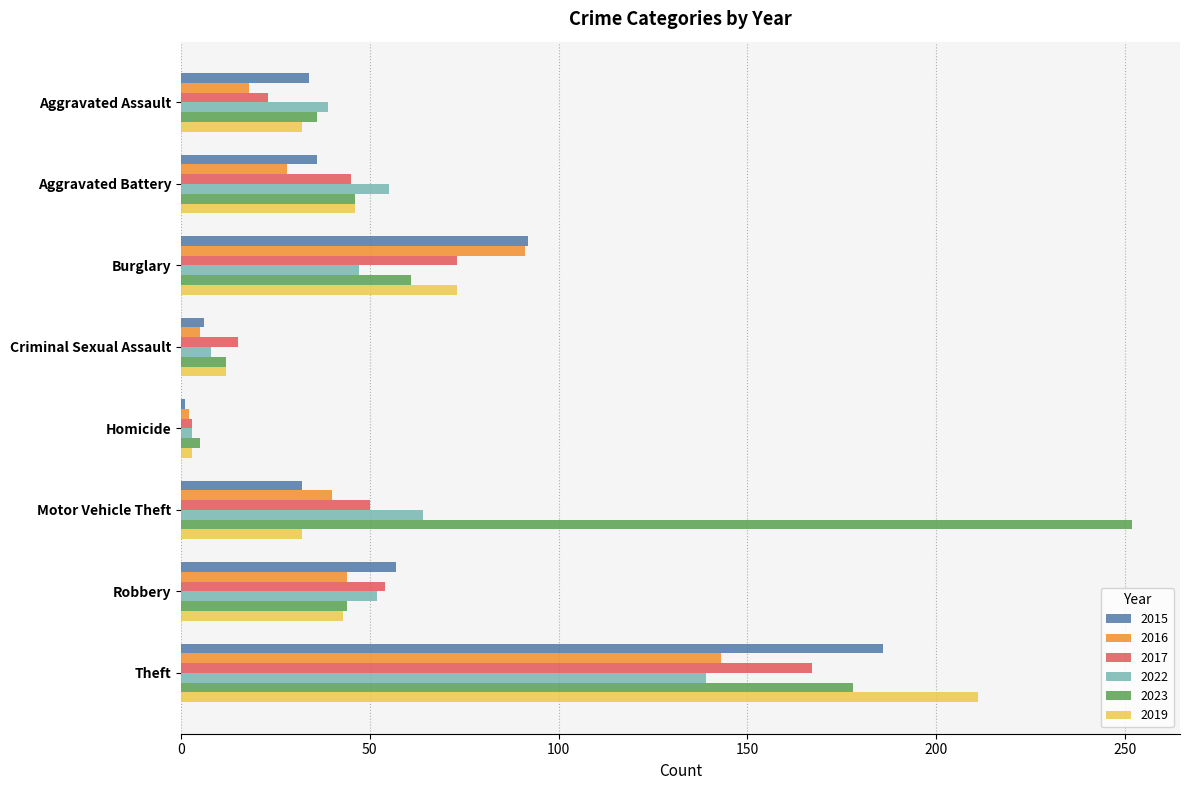

What is the approximate value of 2022 at Motor Vehicle Theft?

64